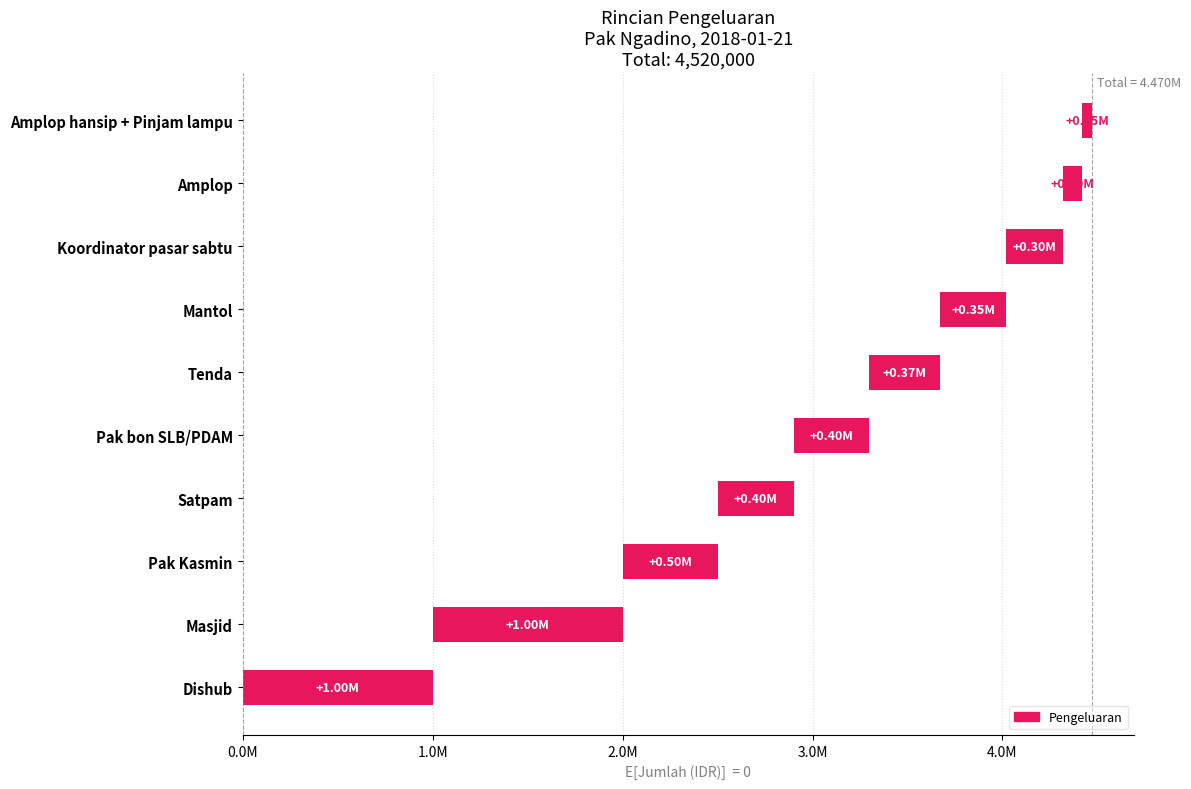

How many bars are there in total?

10